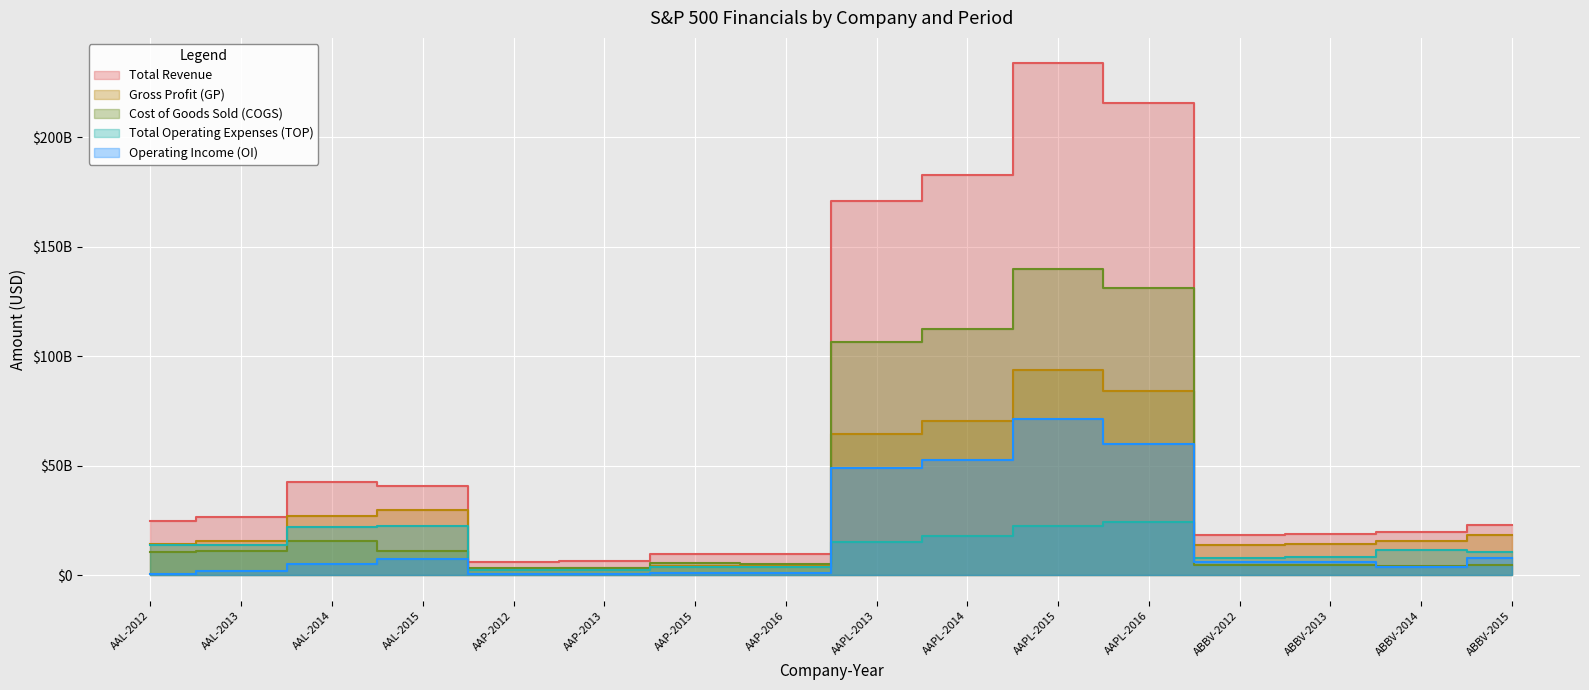

What is the sum of all Gross Profit (GP) values?

476934567000